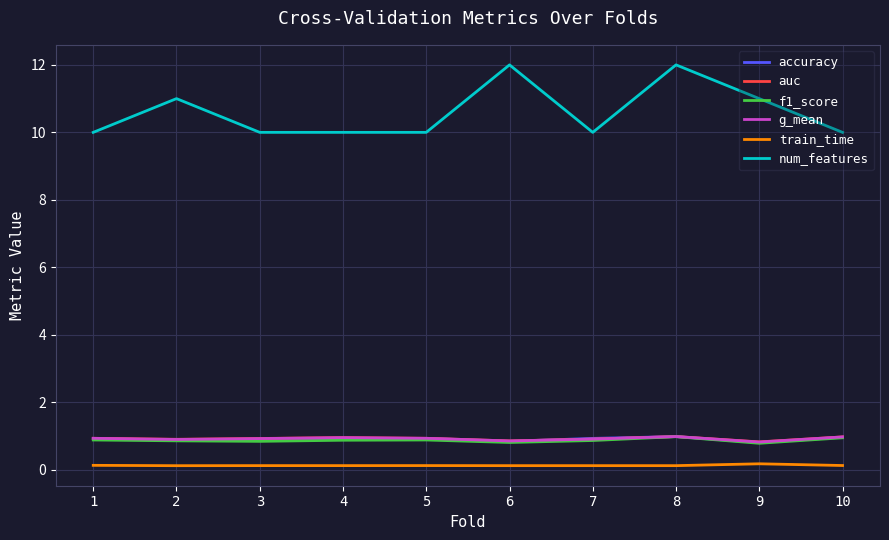

What is the sum of the auc values at 8 and 7?

1.9